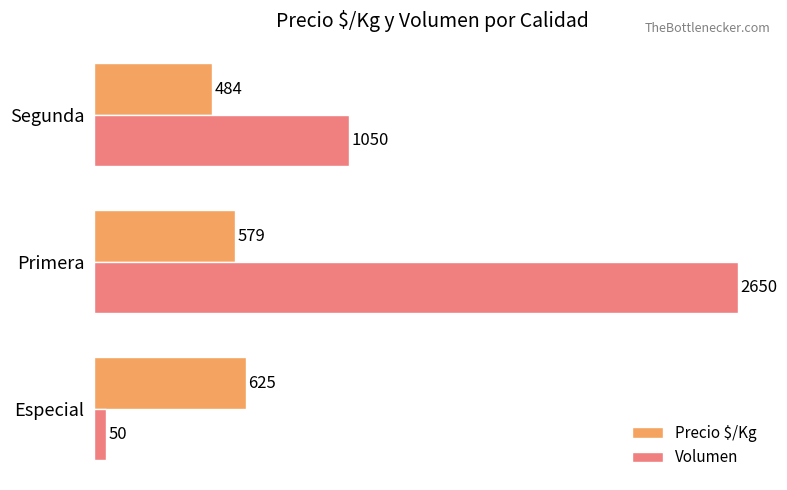

Is the value of Precio $/Kg at Primera greater than the value of Volumen at Segunda?

No